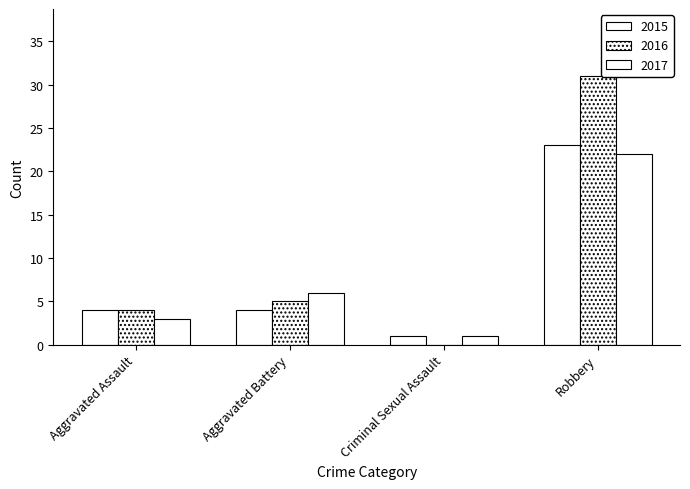

Are the bars horizontal?

No